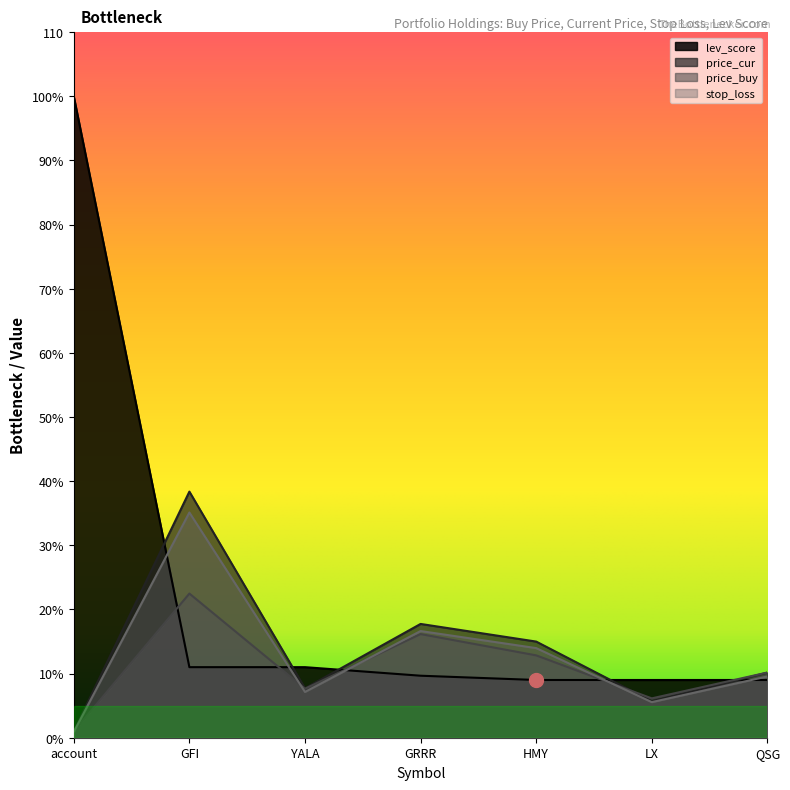

Between which two adjacent categories do lev_score and stop_loss first intersect?

account and GFI